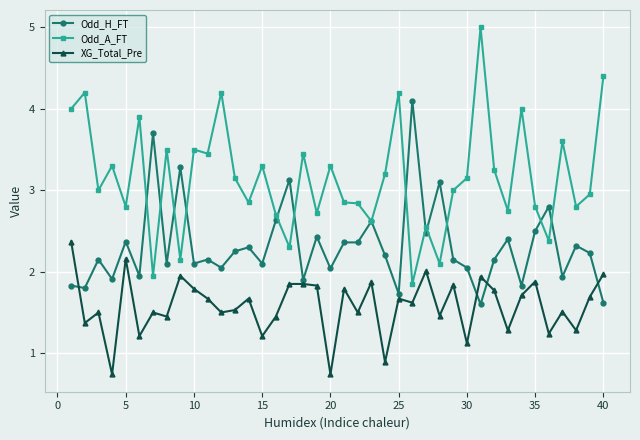

Which series has the largest total across all categories?

Odd_A_FT